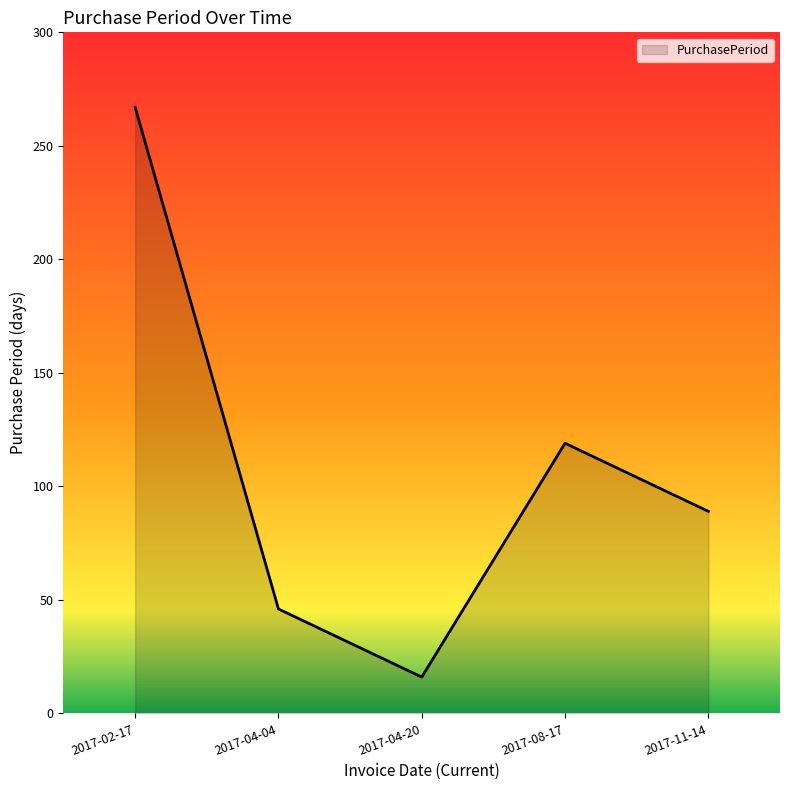

At which category does the data reach its first local peak?

2017-08-17